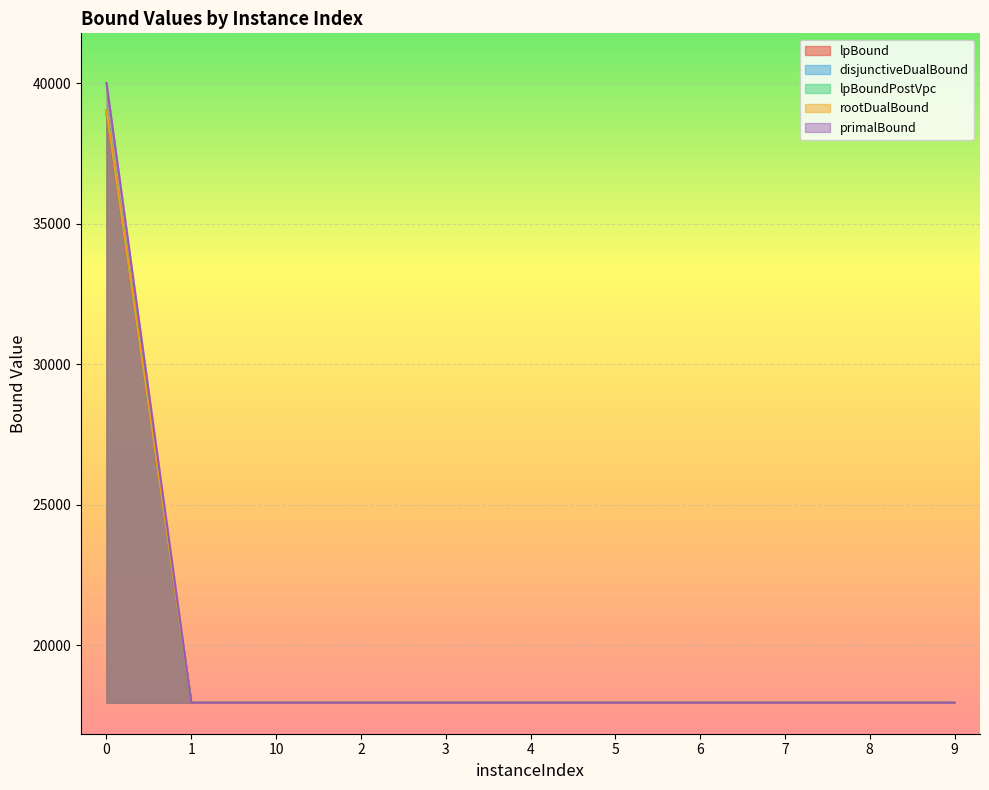

True or false: primalBound has a value of 17947.6 at 6.

True